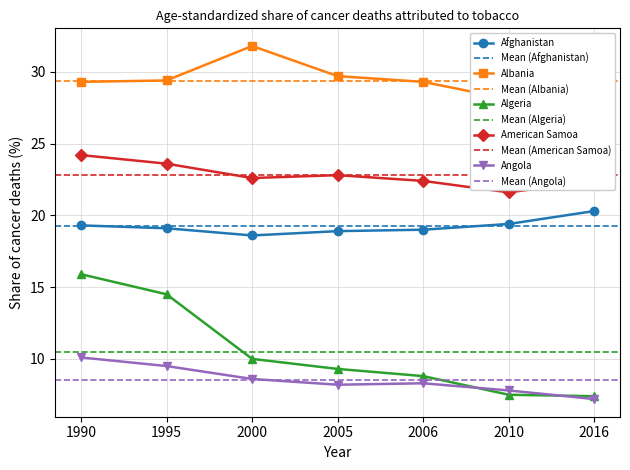

What is the value of the American Samoa point at the 5th from the left?

22.4